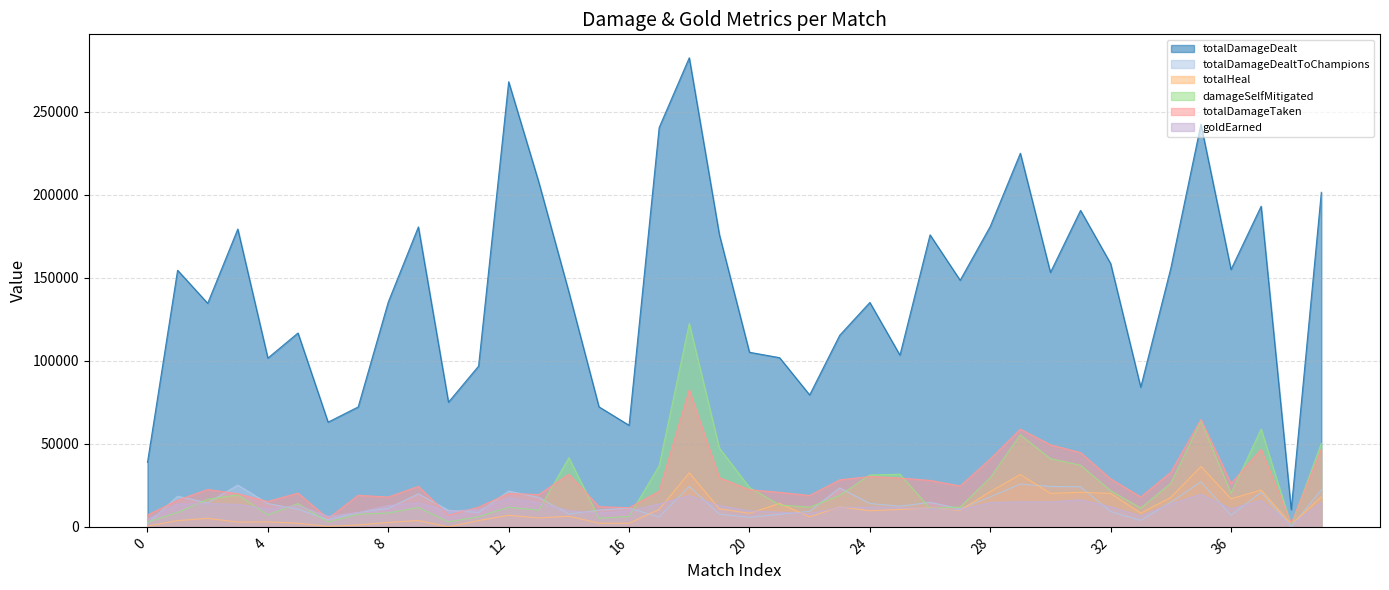

What is the average value of the totalDamageDealt series?

142862